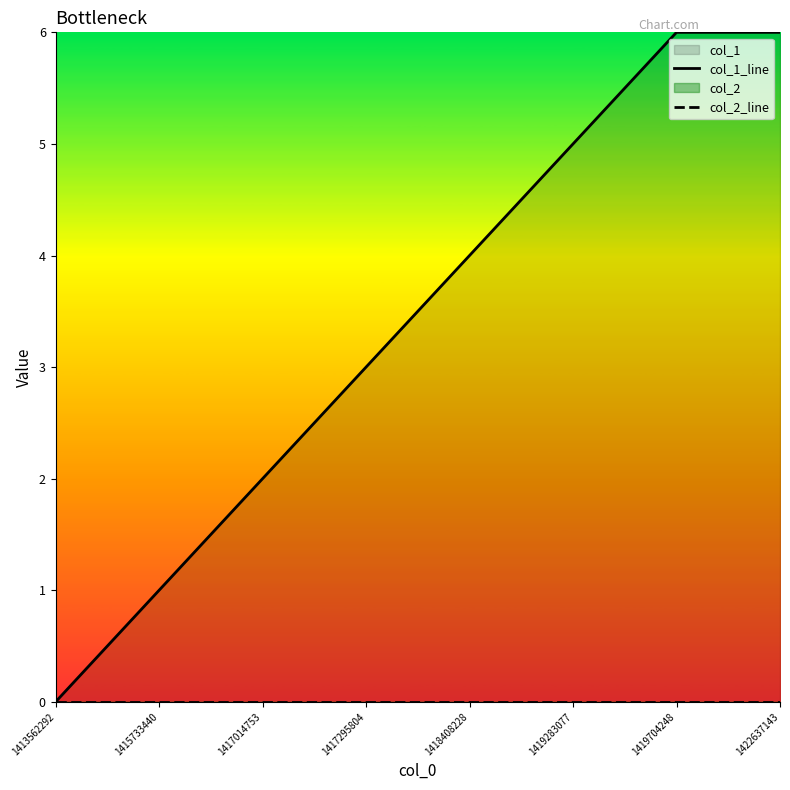

Is it true that col_1_line equals 4 at 1413562292?

False